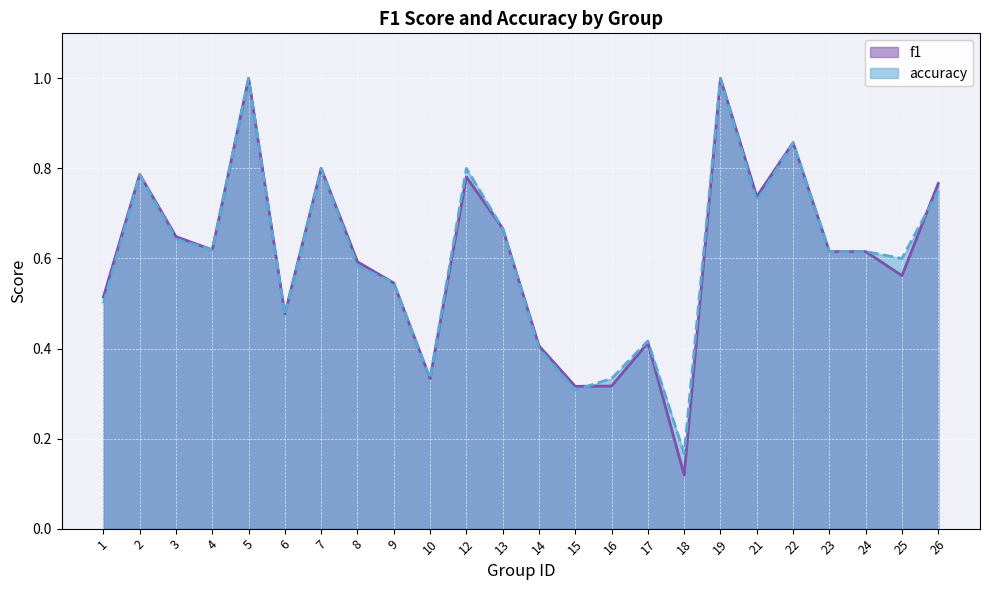

At 21, list the series in order from largest to smallest.

f1, accuracy